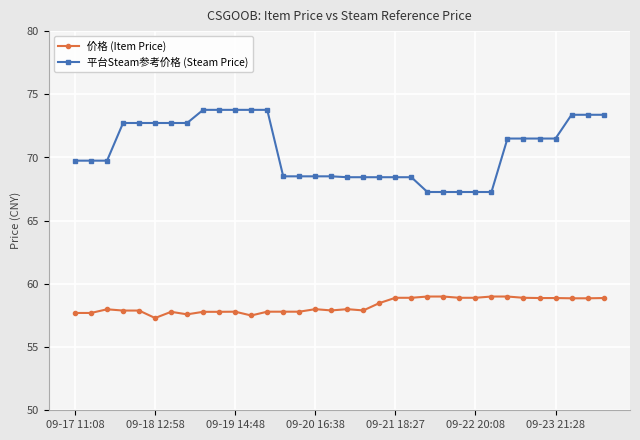

True or false: 价格 (Item Price) has more than 0 interior local peaks.

True